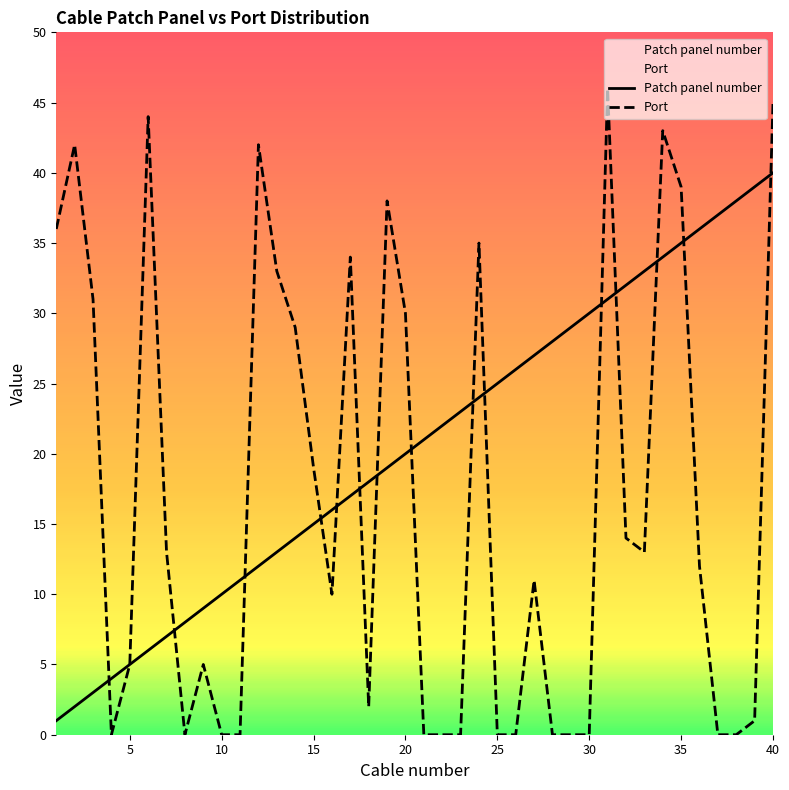

What is the difference between the maximum and second lowest values in the Port series?

46